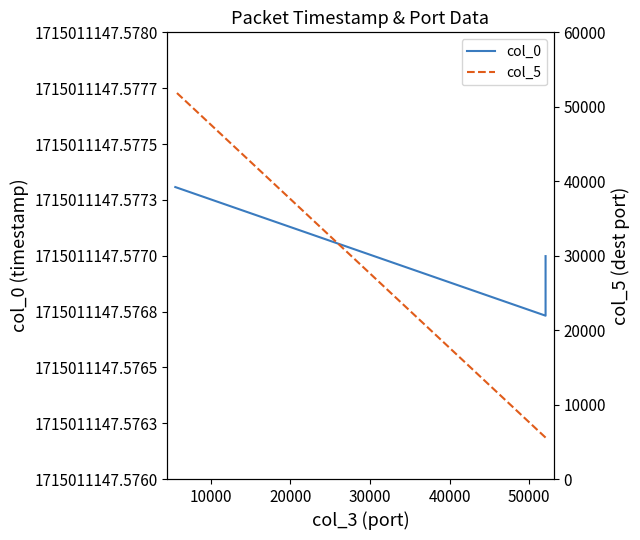

How many lines are shown in the chart?

2